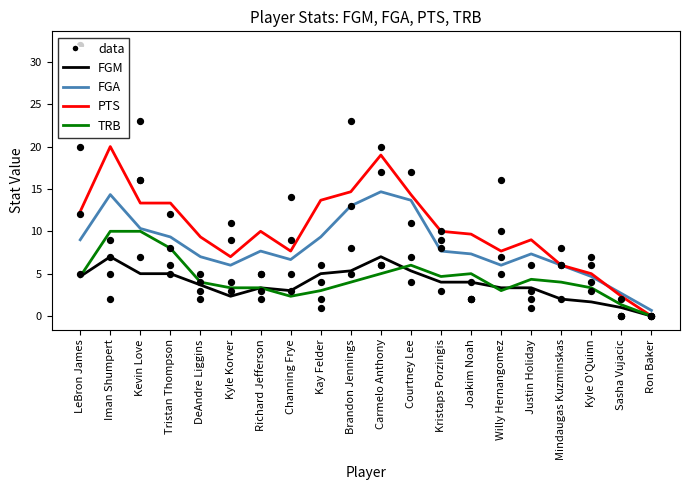

What is the total value across all series at Justin Holiday?

24.0